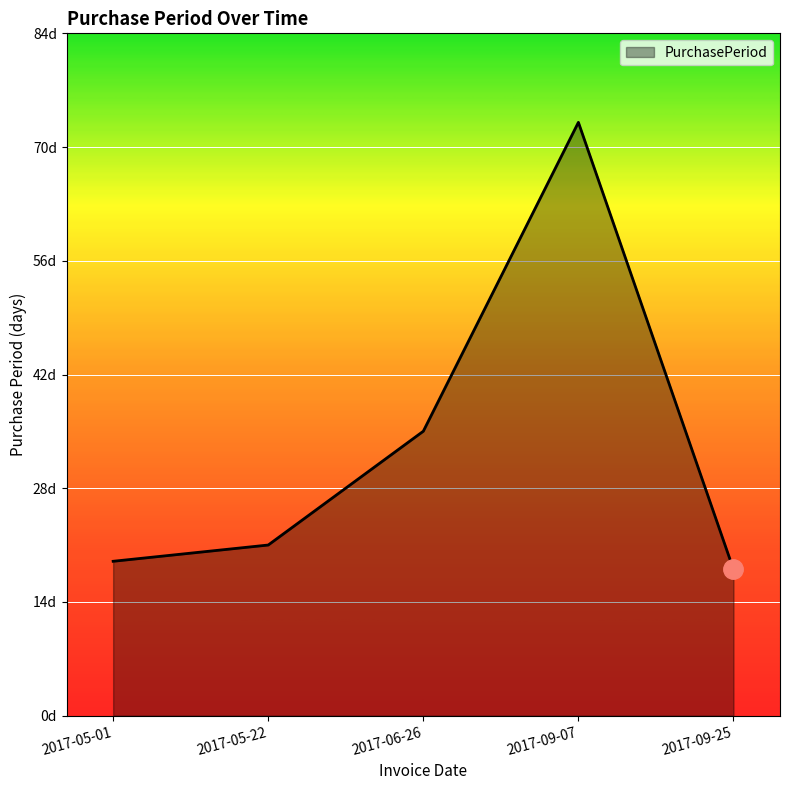

At which category does the chart reach its peak across all series?

2017-09-07